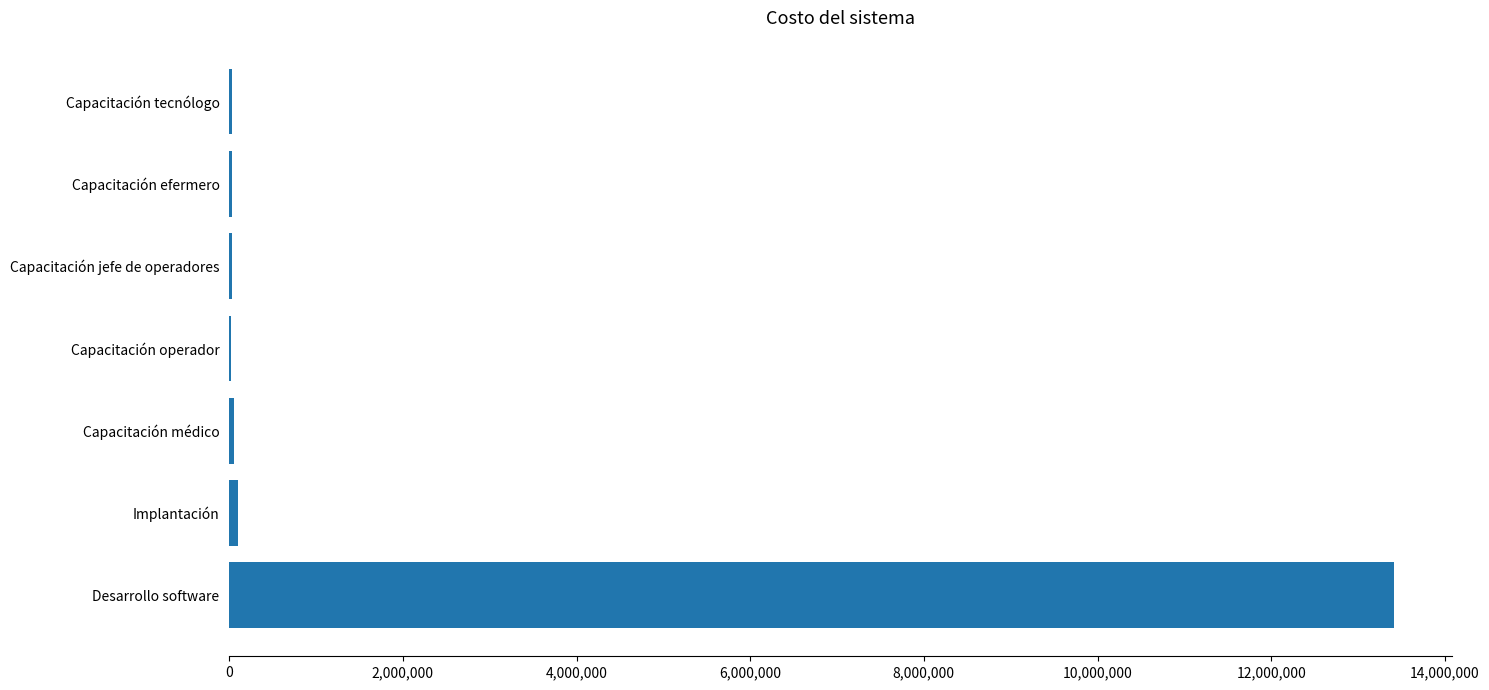

Read the value at Desarrollo software.

13416000